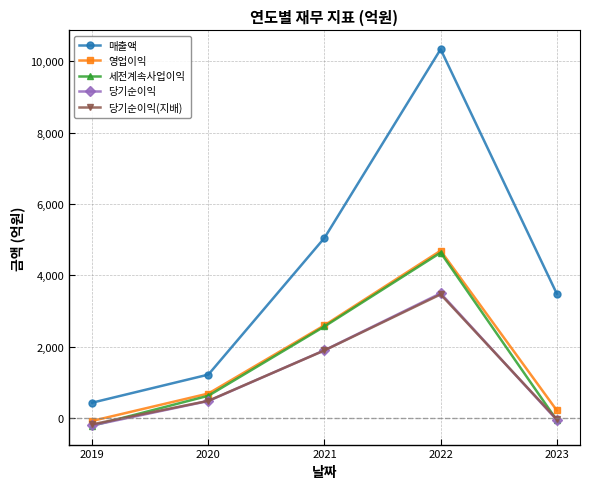

Which series has the largest total across all categories?

매출액